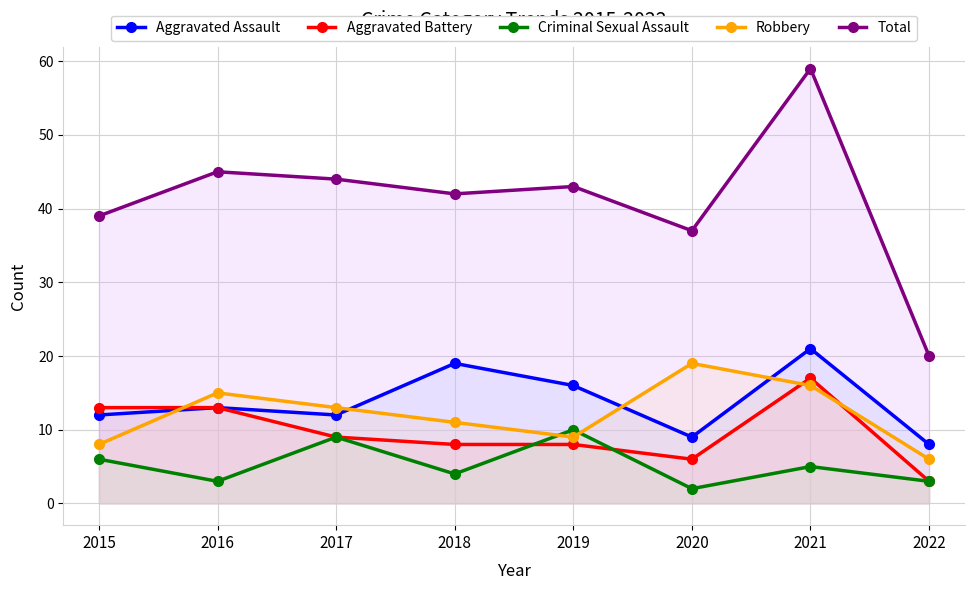

What is the maximum value shown in the chart?

59